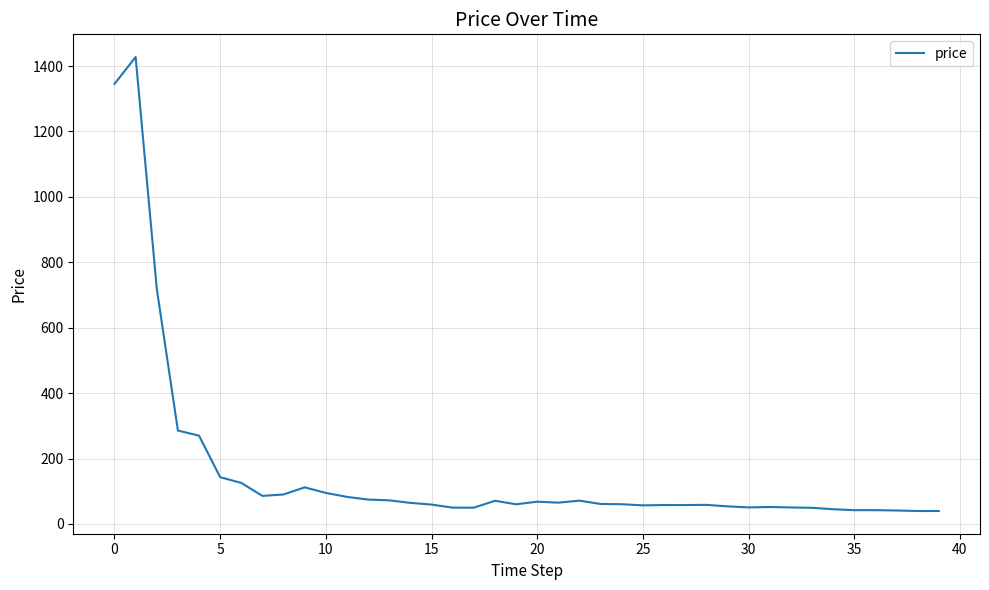

What is the smallest value displayed?

39.6